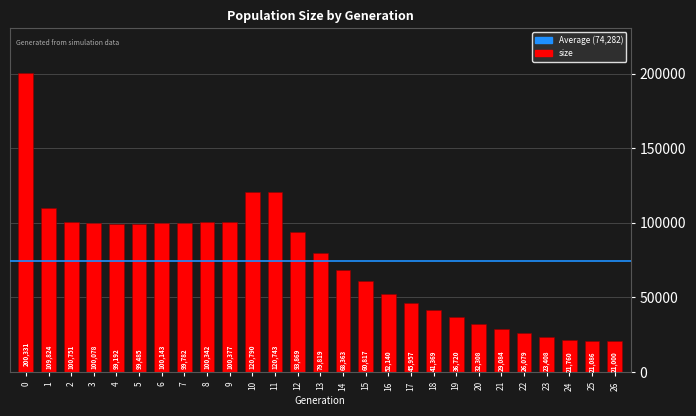

Does the chart contain any negative values?

No